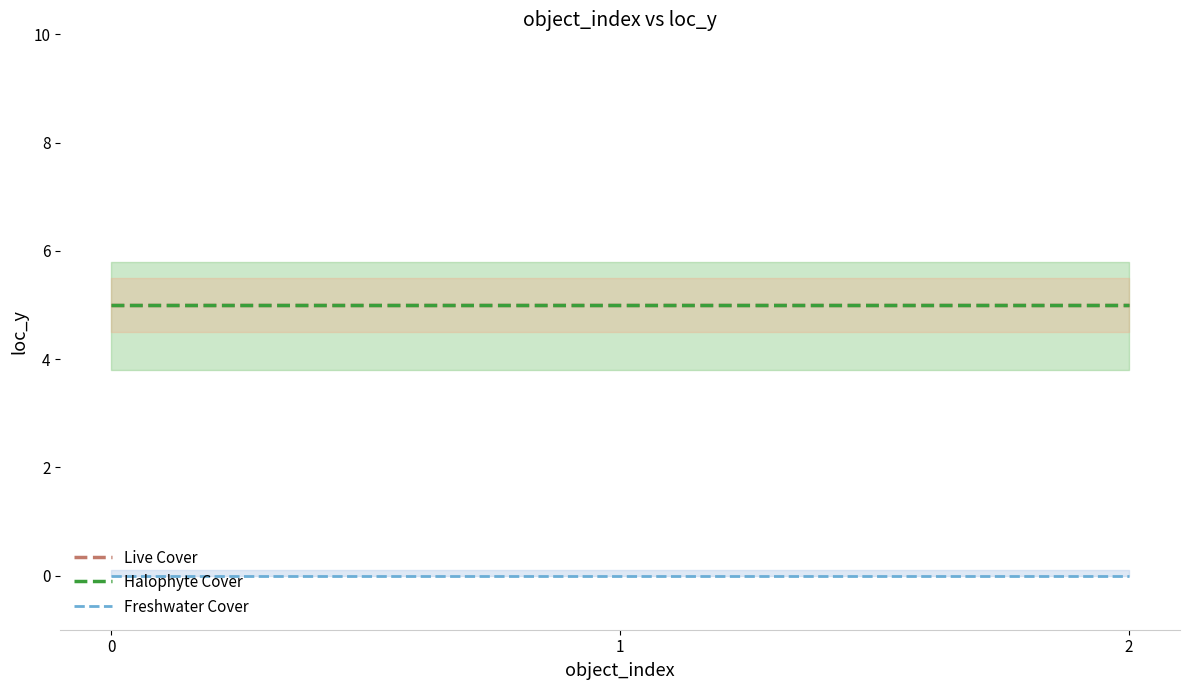

Which series has the widest spread of values?

Live Cover